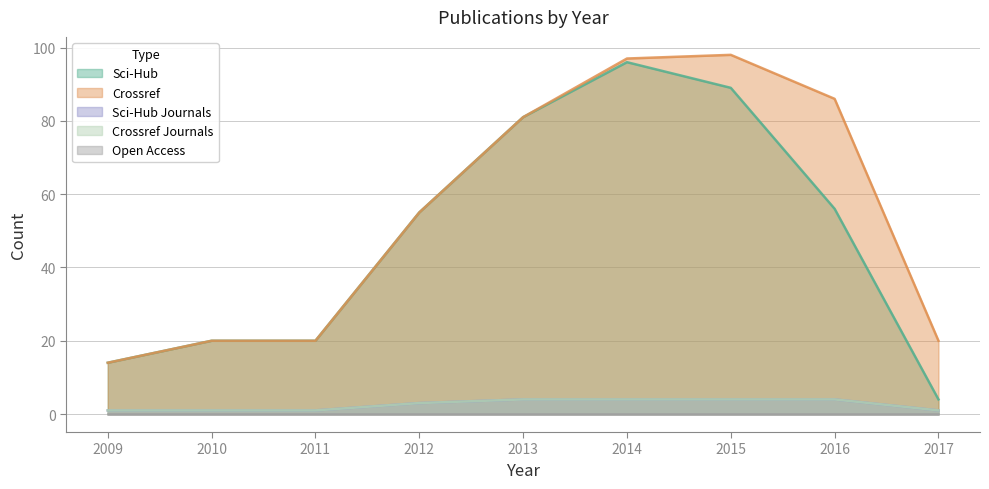

True or false: scihub_journals and crossref_journals intersect in this chart.

False